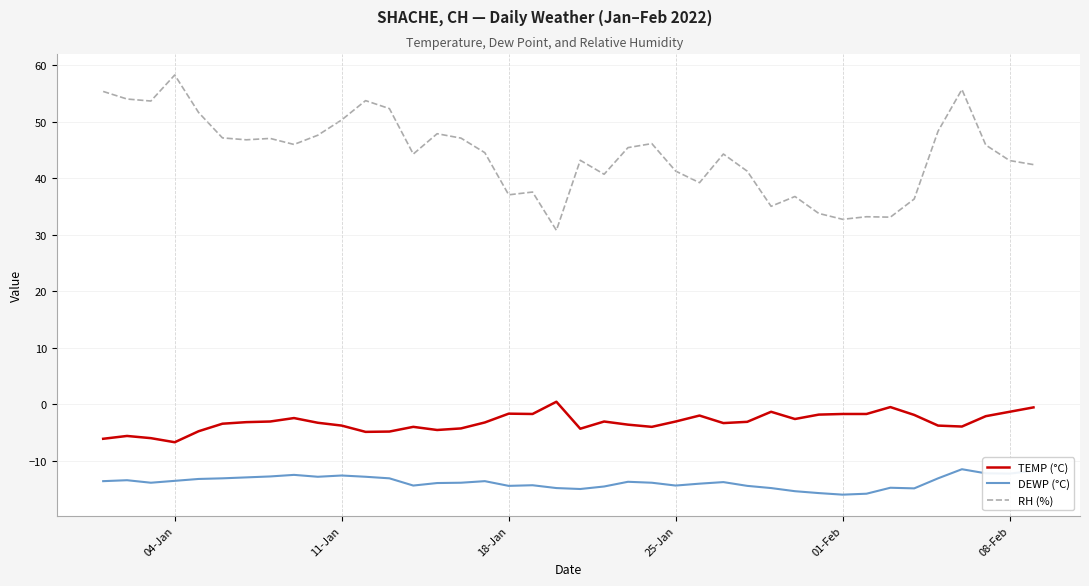

Which series has the largest range (max minus min)?

RH (%)